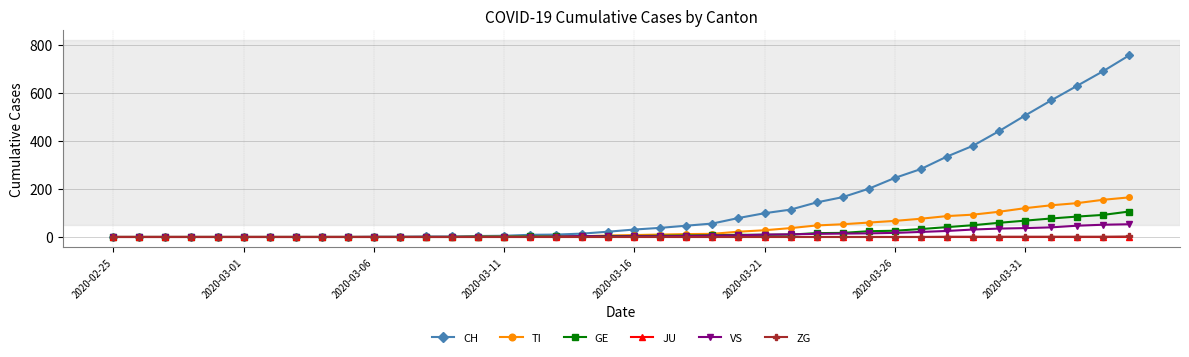

At how many categories does at least one series exceed 264?

9